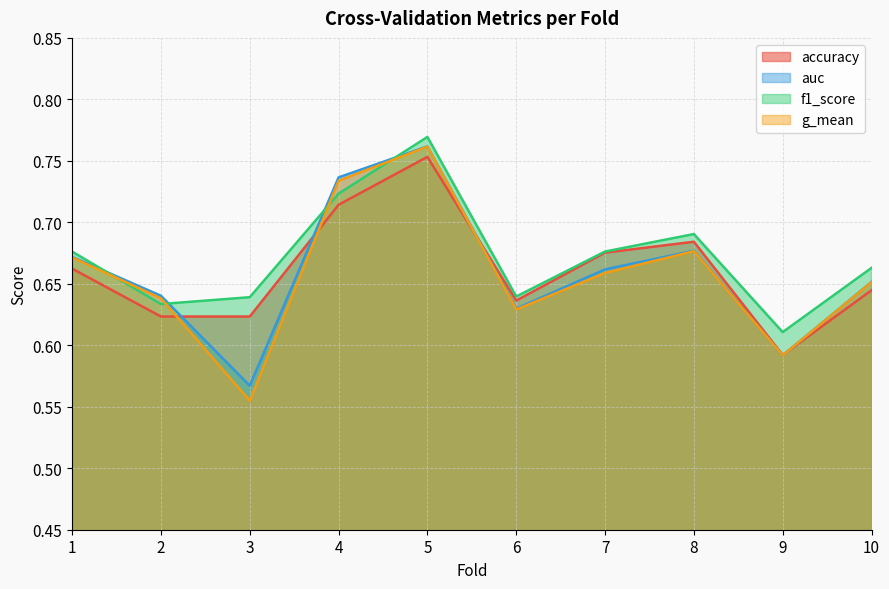

What is the average value of the auc series?

0.7